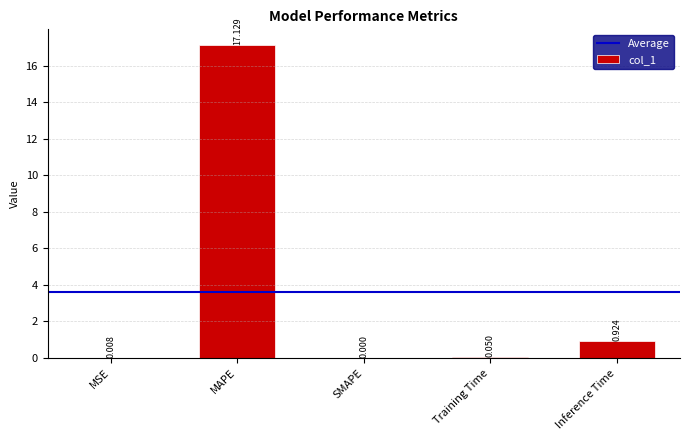

Which has a higher value, SMAPE or MAPE?

MAPE